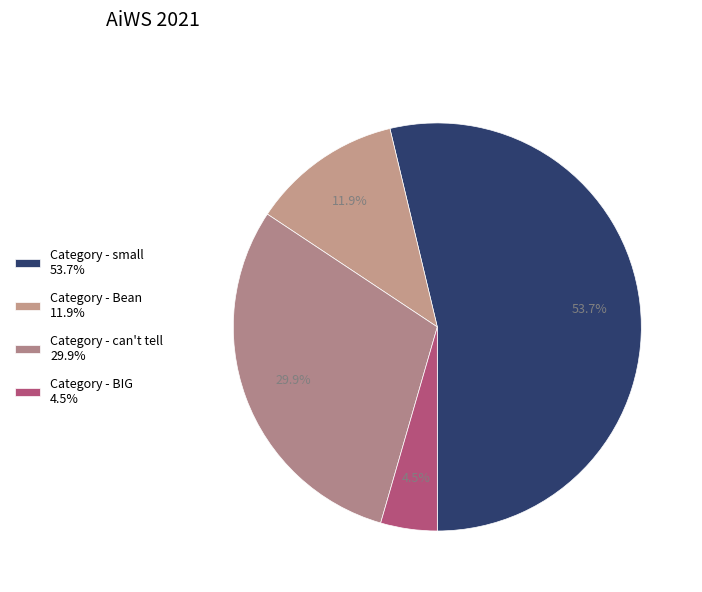

Count the number of slices in the pie.

4